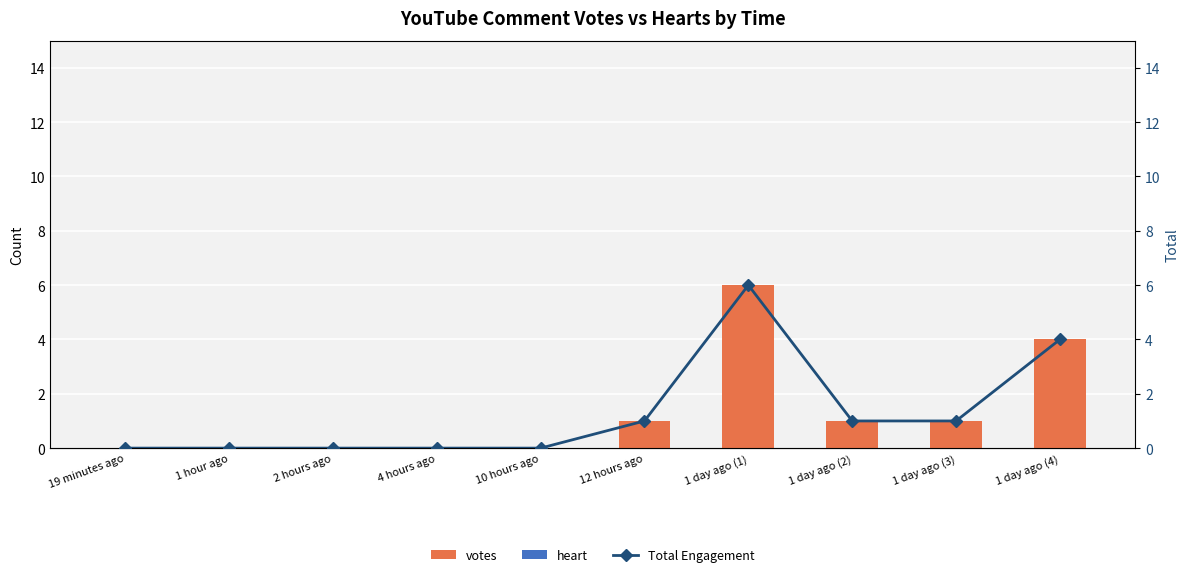

Rank the series at 19 minutes ago from lowest to highest value.

votes, heart, Total Engagement